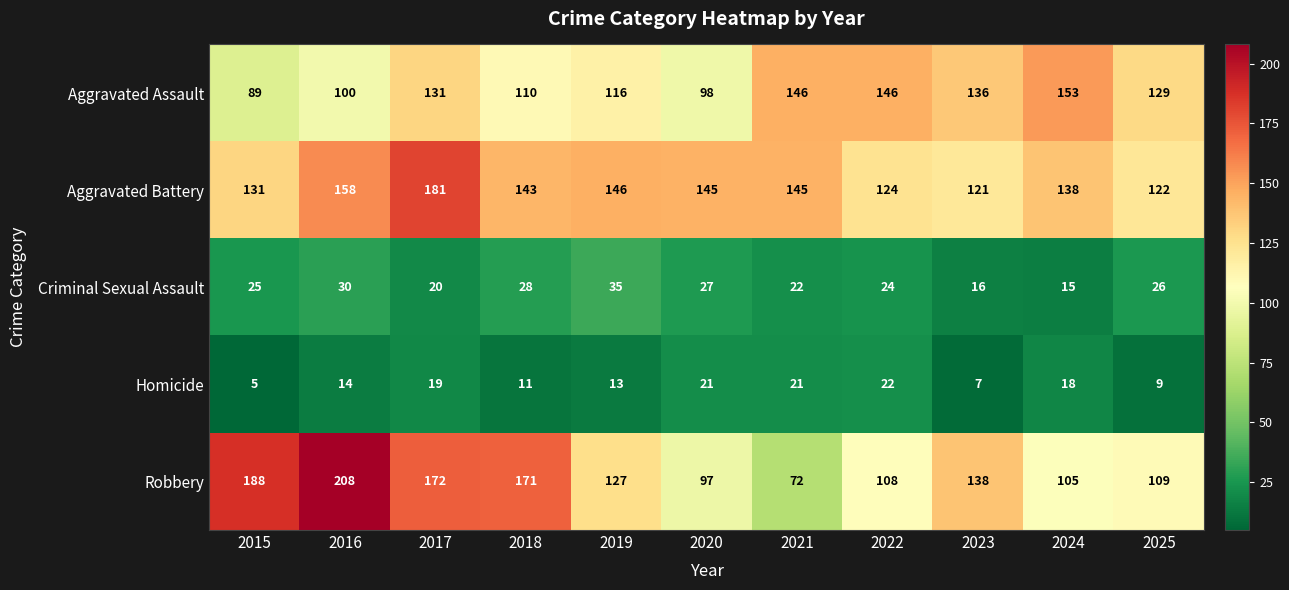

What is the sum of the Aggravated Assault values at 2021 and 2015?

235